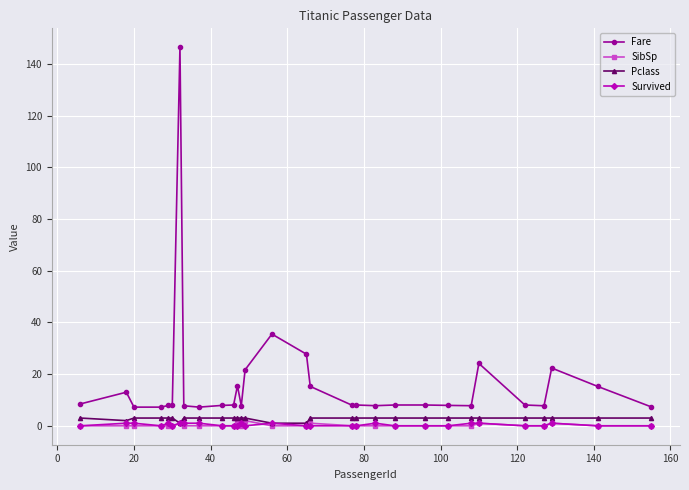

What is the sum of all Fare values?

492.9